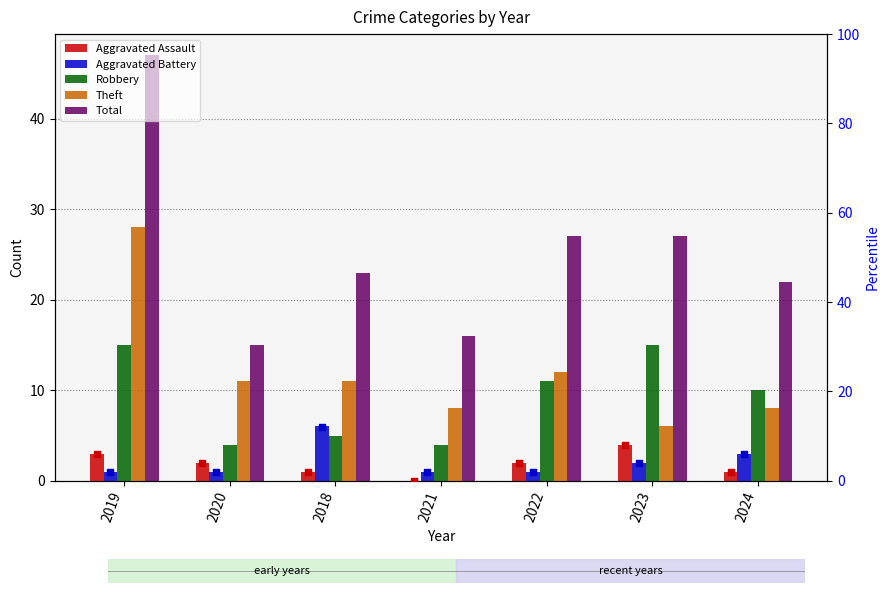

Is the value of Robbery at 2021 greater than the value of Aggravated Battery at 2023?

Yes